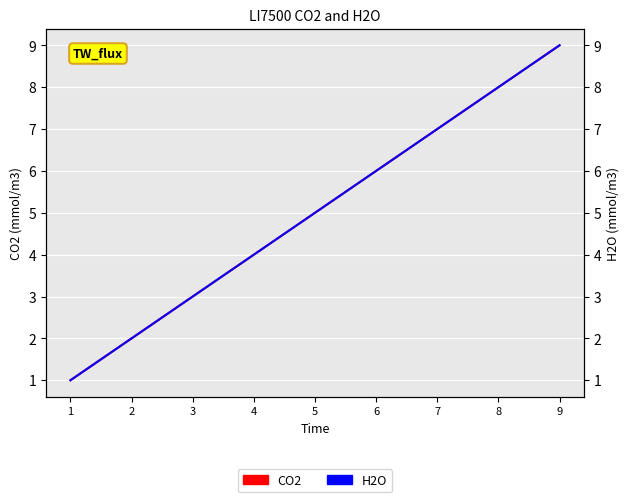

True or false: CO2 has more than 0 interior local peaks.

False